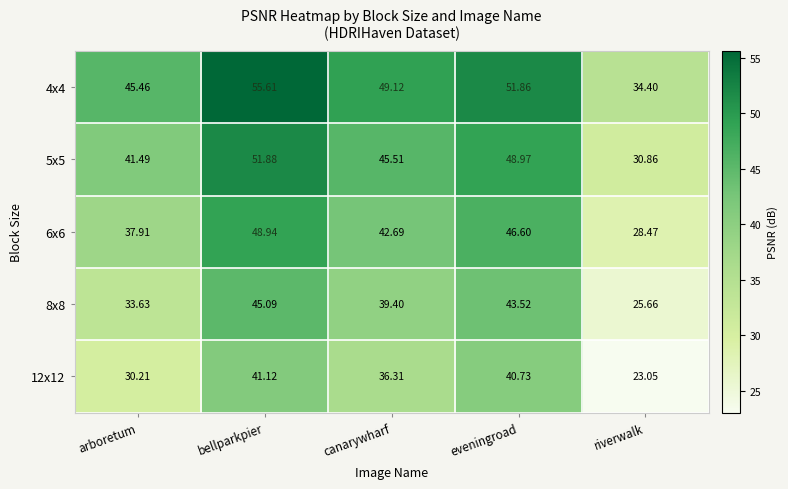

Where is 4x4 nearest to the value 45?

arboretum